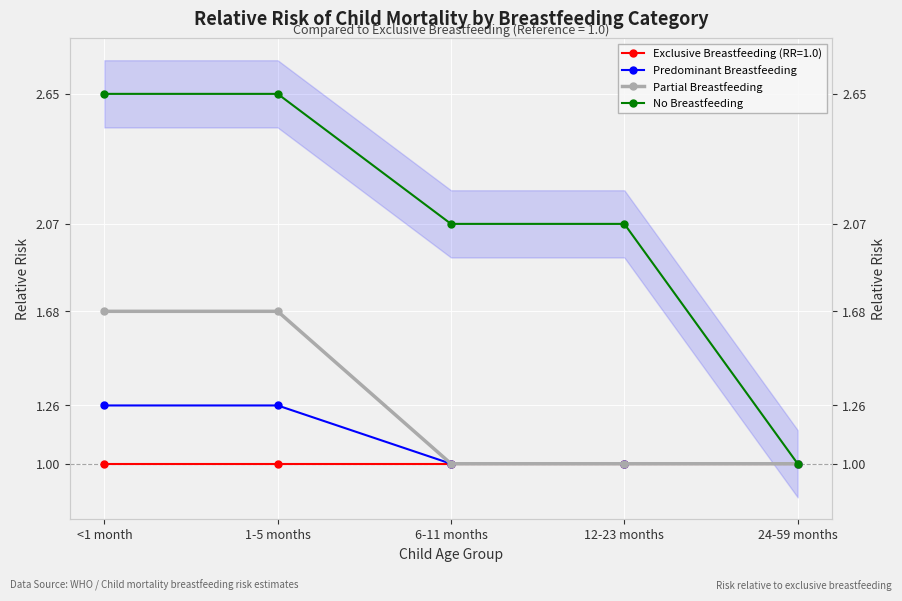

What is the minimum value for No Breastfeeding?

1.0